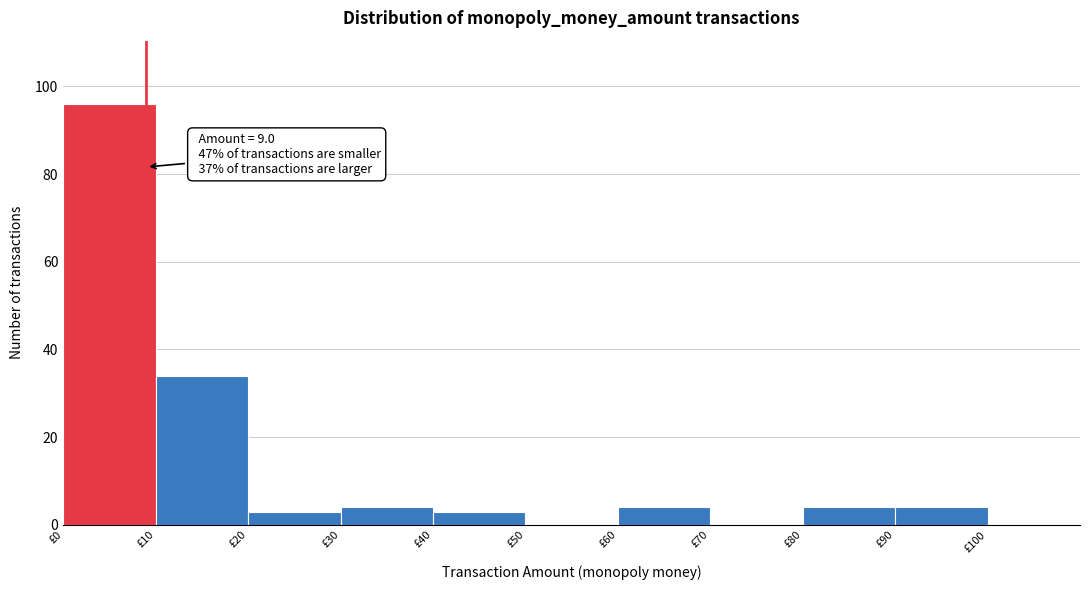

Which range on the x-axis has the tallest bar?

0 to 10